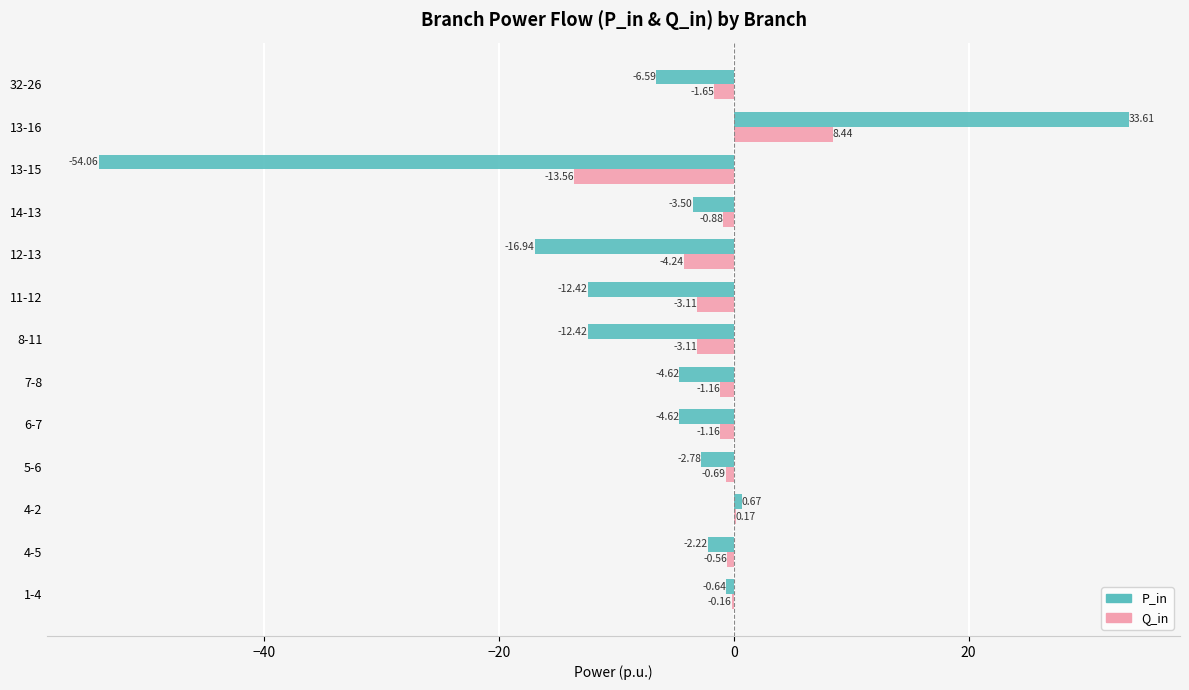

Which series has the largest total across all categories?

Q_in